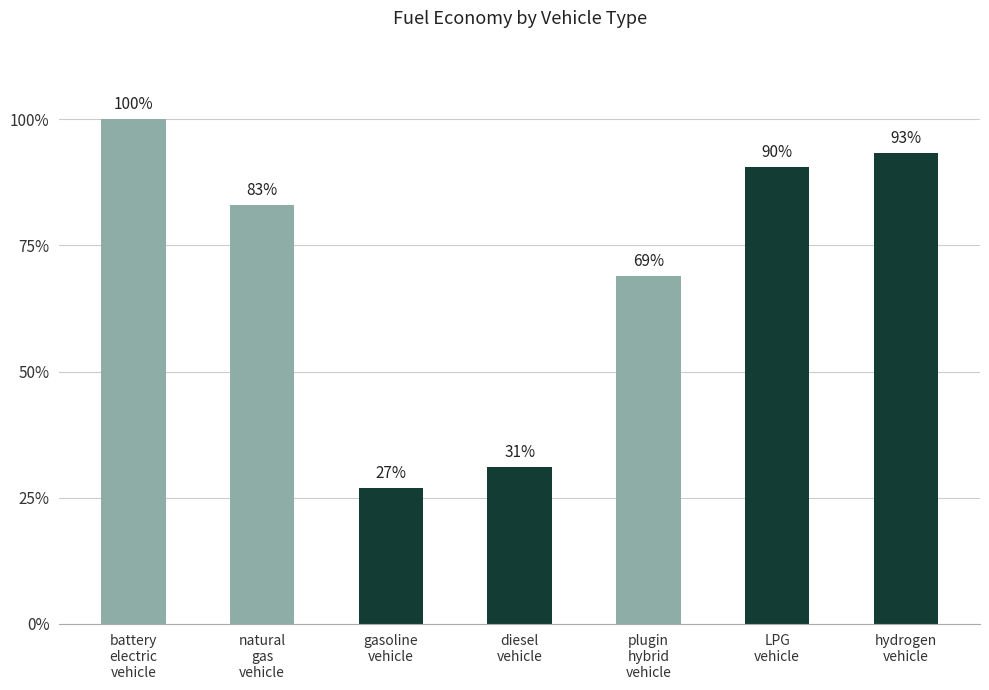

Does the chart contain any negative values?

No